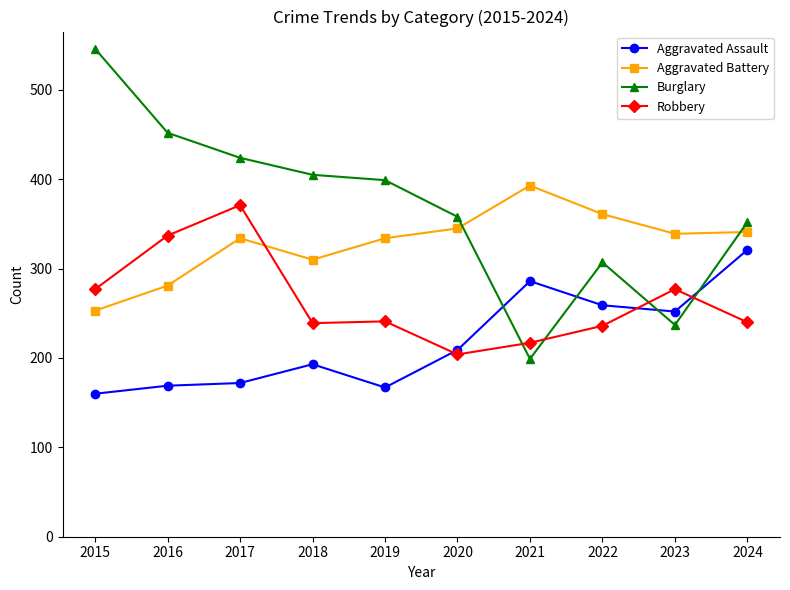

What value does the Aggravated Assault series have at 2015, to the nearest 50?

150